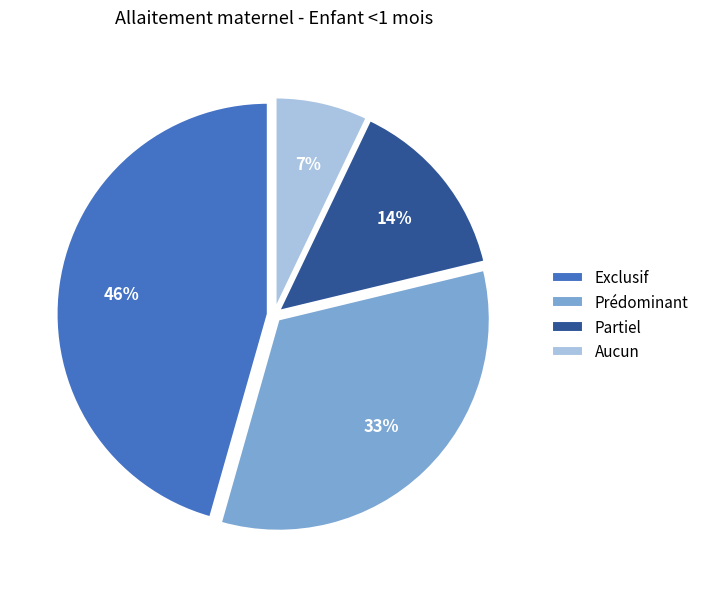

How many slices are in this pie chart?

4